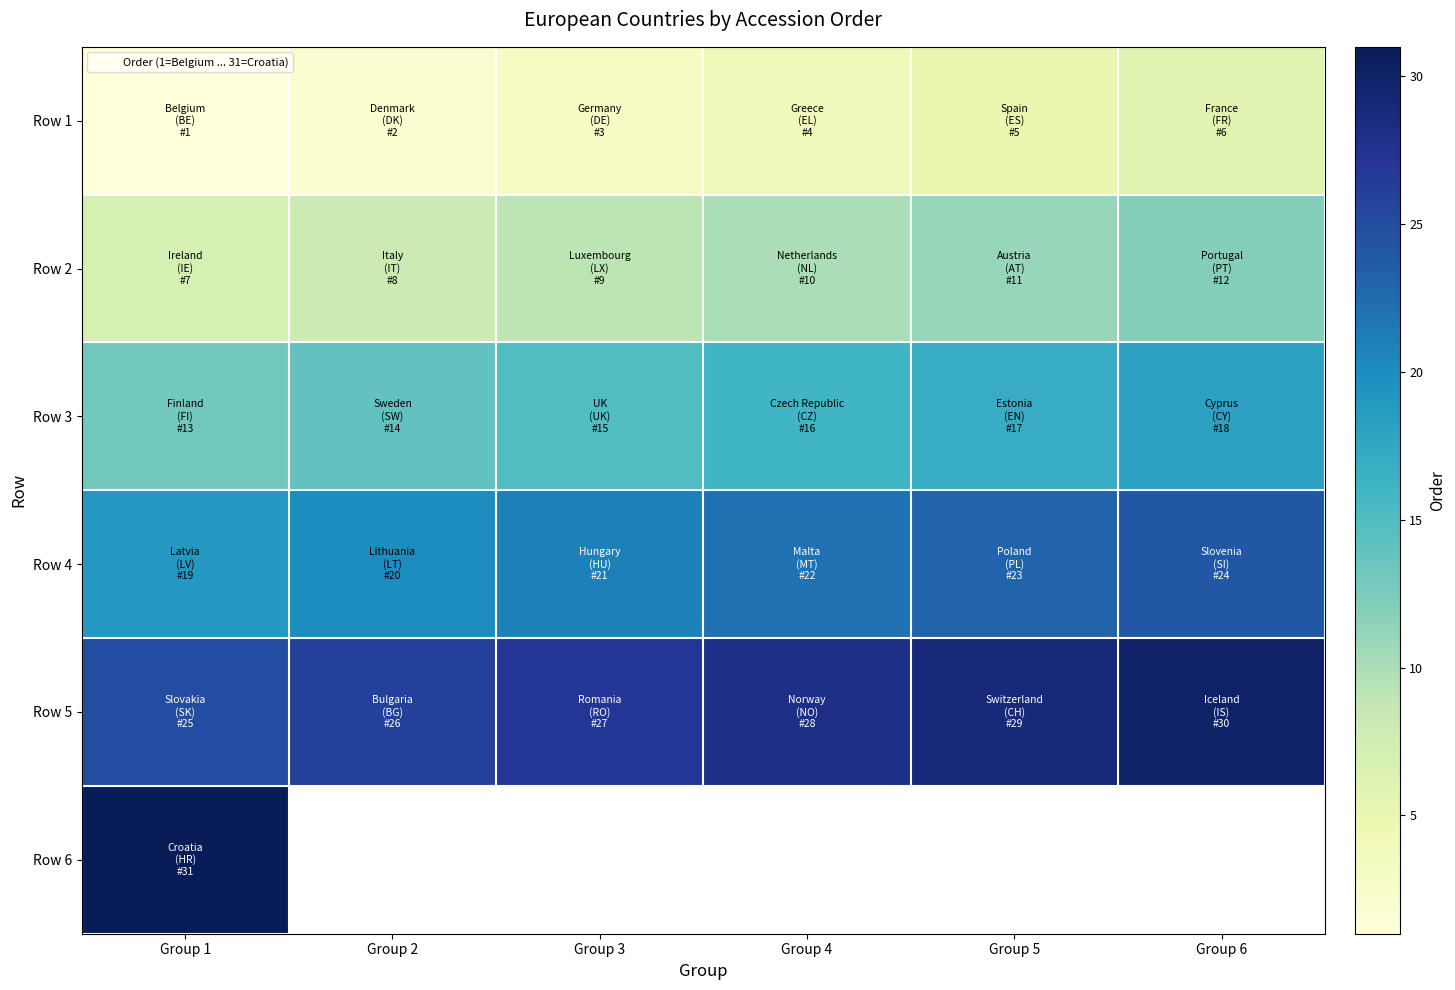

What is the sum of the Row 1 values at Group 6 and Group 5?

11.0